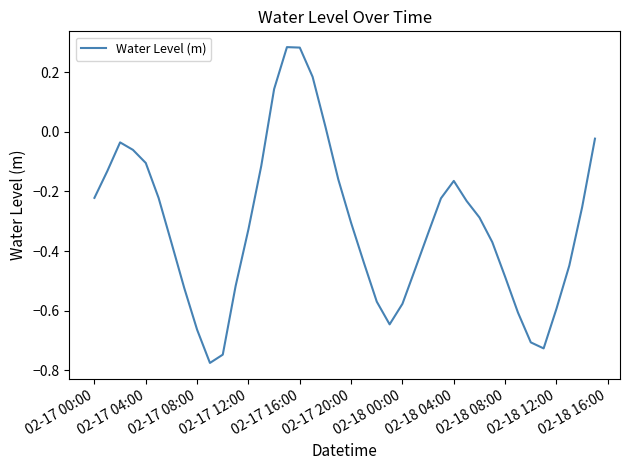

What is the difference between the maximum and minimum values?

1.1